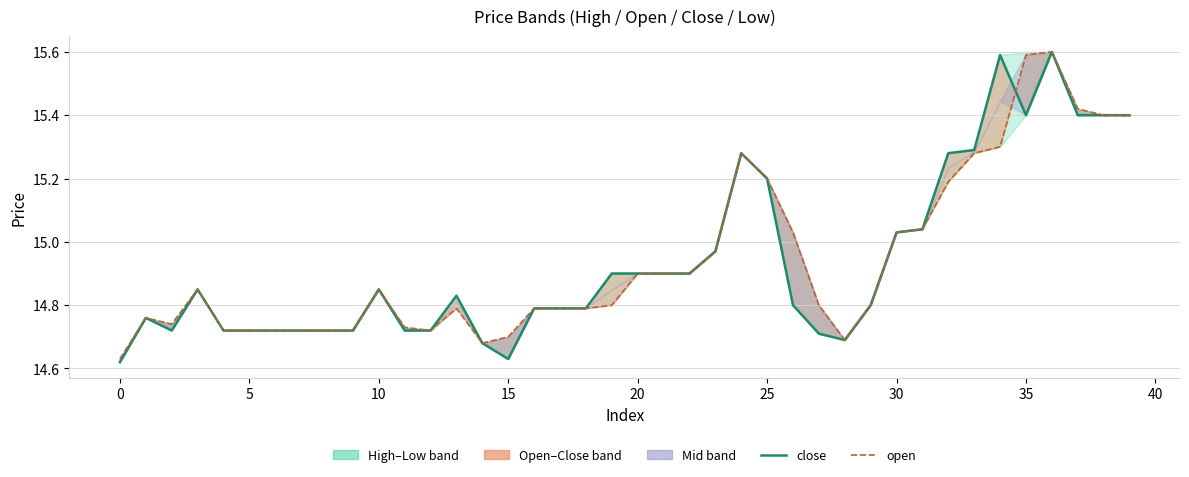

At which category is the sum across all series the highest?

36